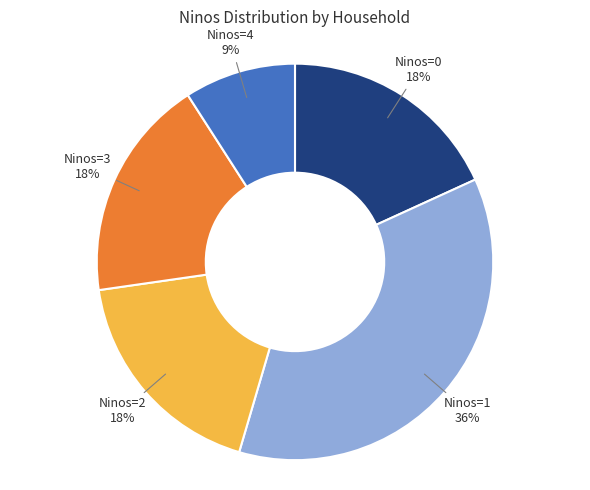

Is it true that Ninos=3 is 18% of the pie?

True